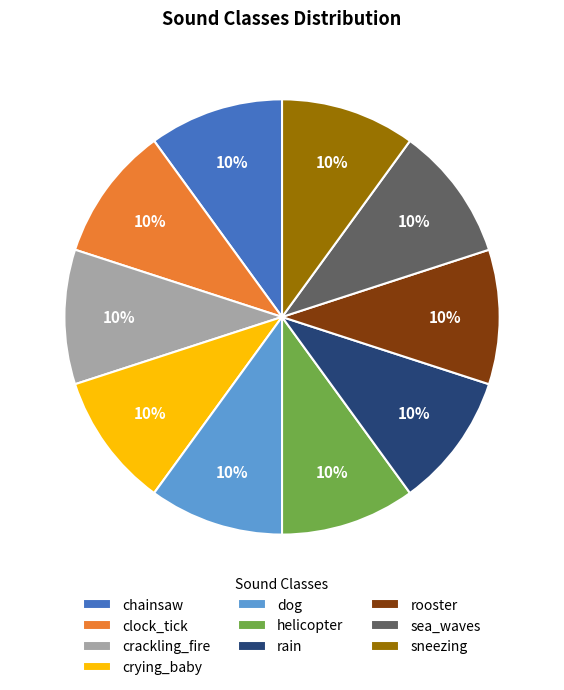

Is the sum of rooster and chainsaw greater than half?

No